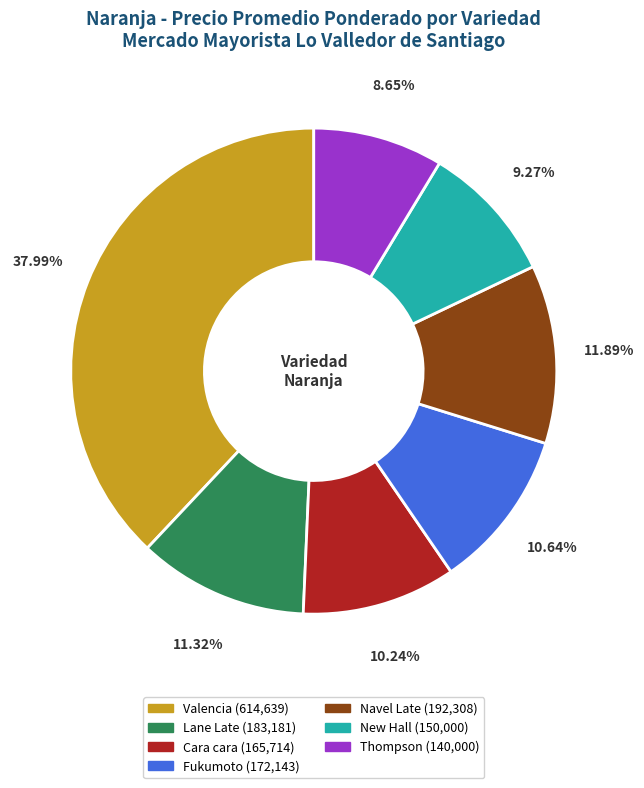

What is the ratio of the value at Valencia to the value at New Hall?

4.1